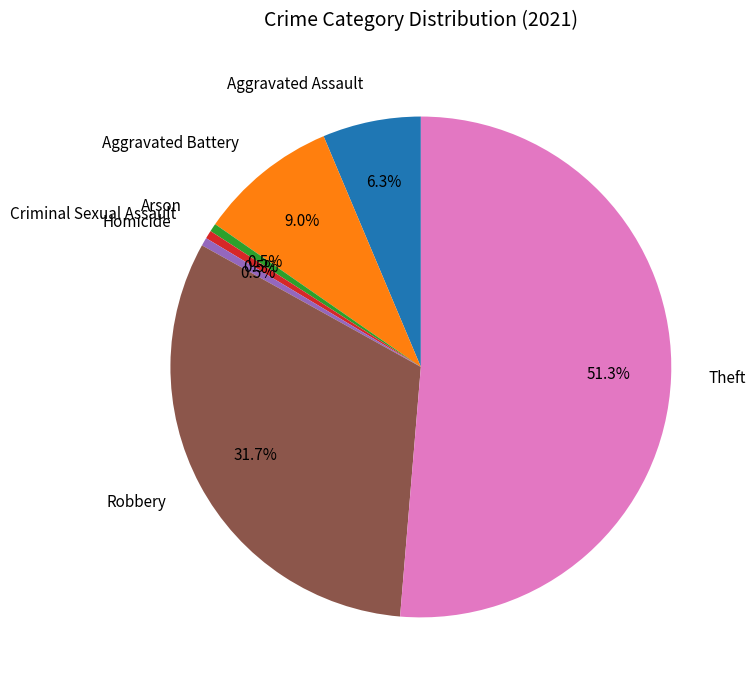

Do Homicide and Robbery together represent more than half of the pie?

No